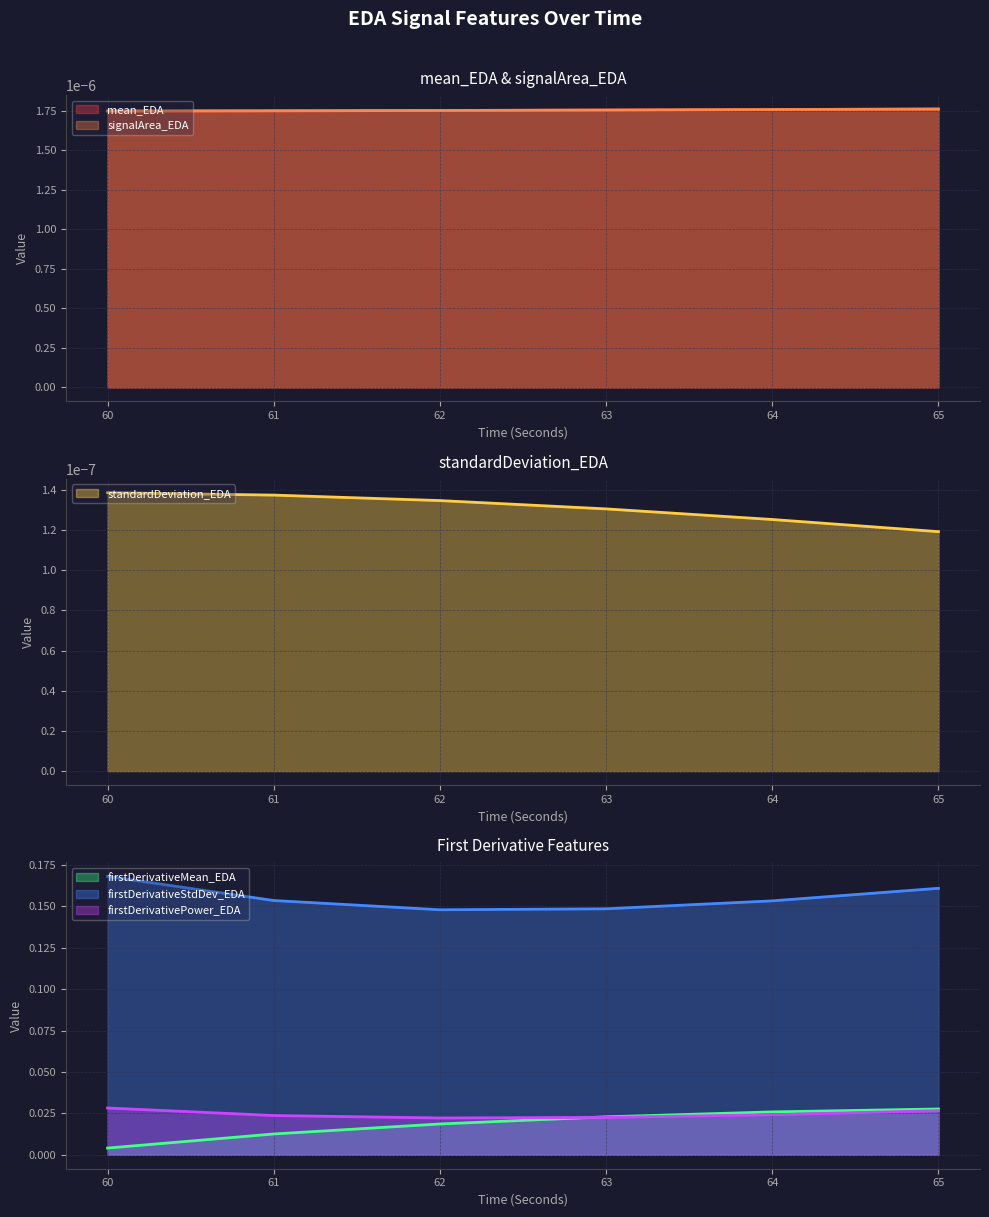

What is the sum of the firstDerivativePower_EDA values at 60 and 61?

0.1